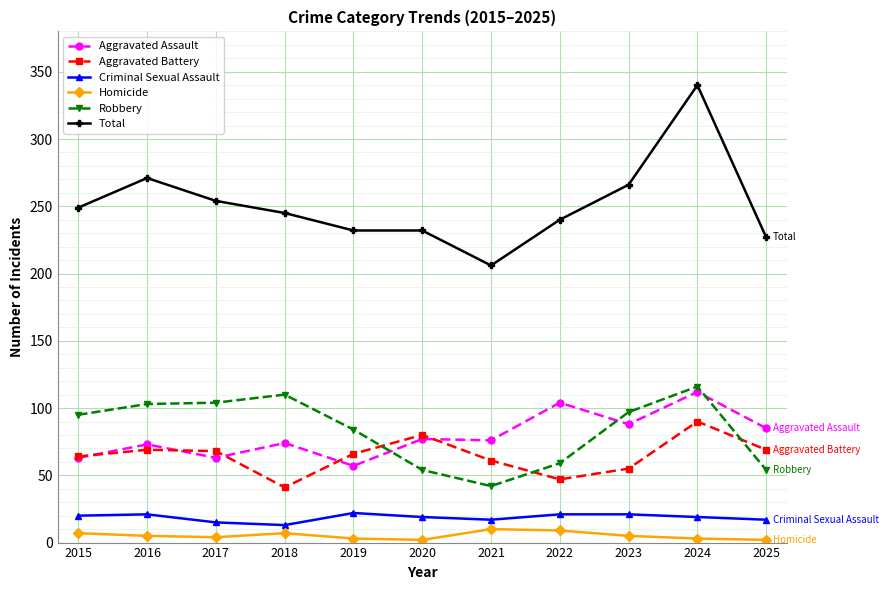

What is the highest value of the Total series?

340